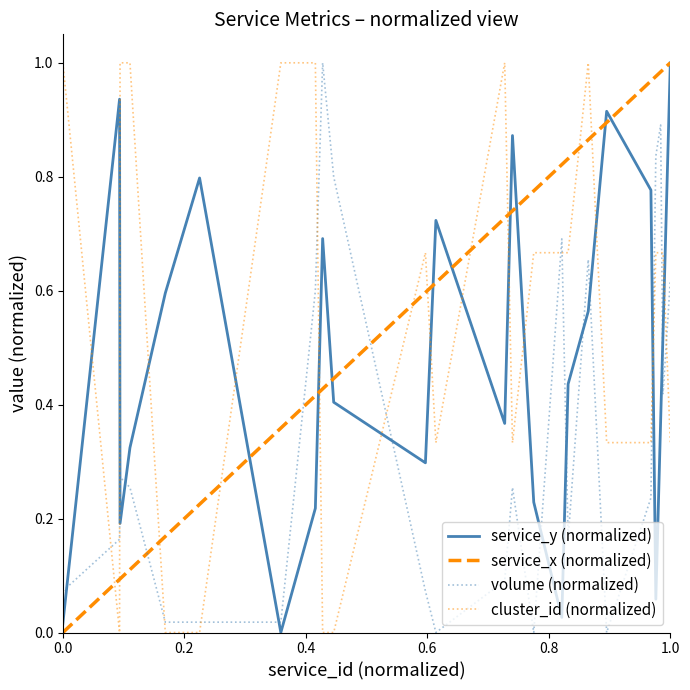

At which label does service_y (normalized) reach its peak?

1.0